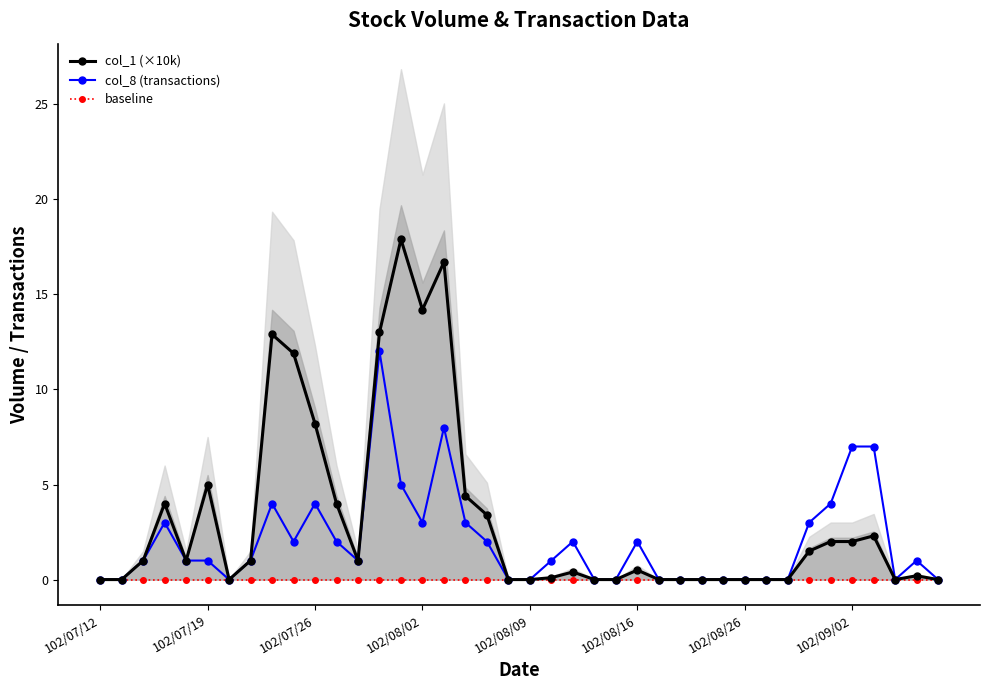

How many lines are shown in the chart?

3